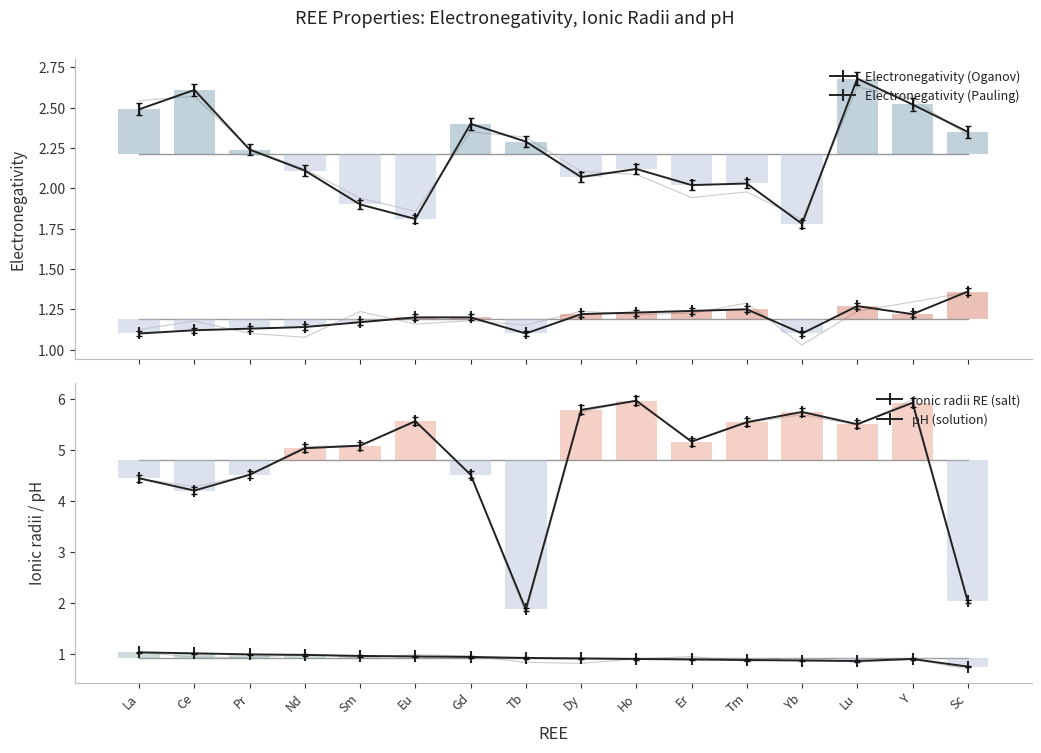

Where is pH (solution) nearest to the value 3?

Sc